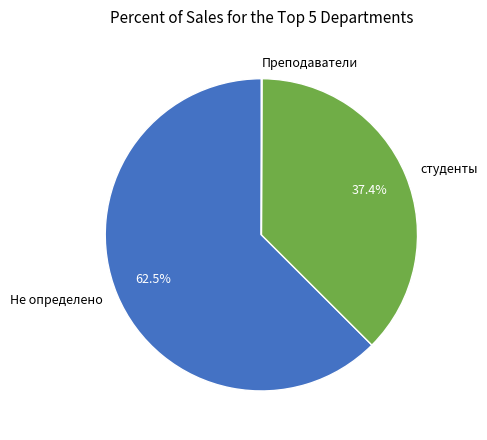

What percentage do студенты and Не определено together represent?

99.9%